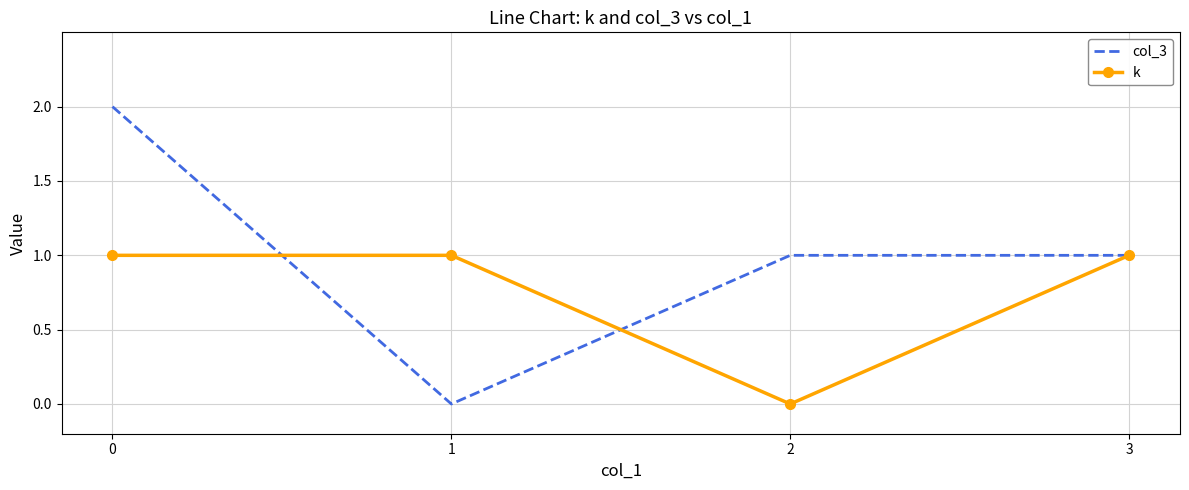

True or false: k and col_3 intersect in this chart.

True